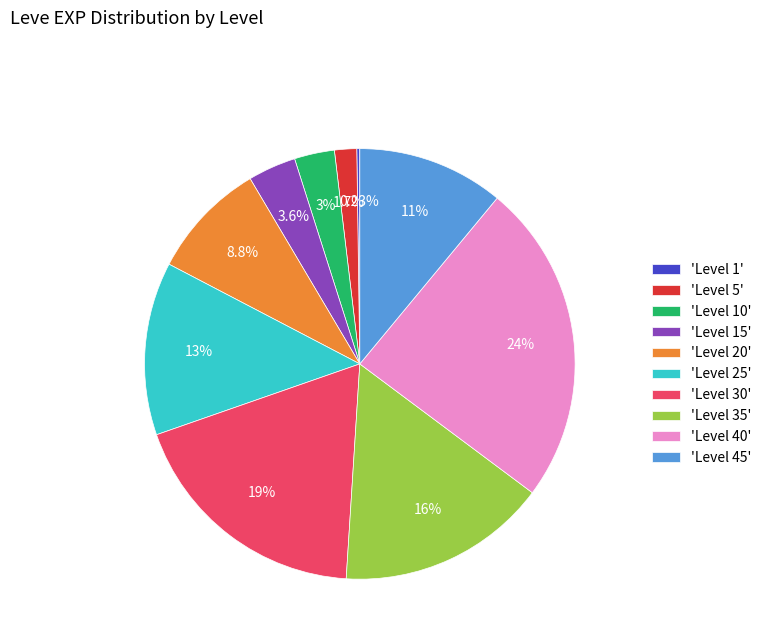

Which category has the biggest portion of the pie?

'Level 40'